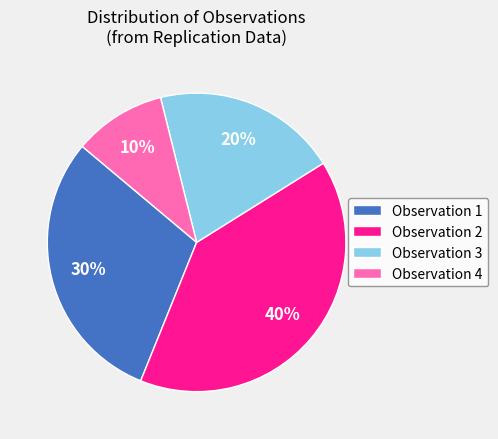

Which slice is the smallest?

Observation 4